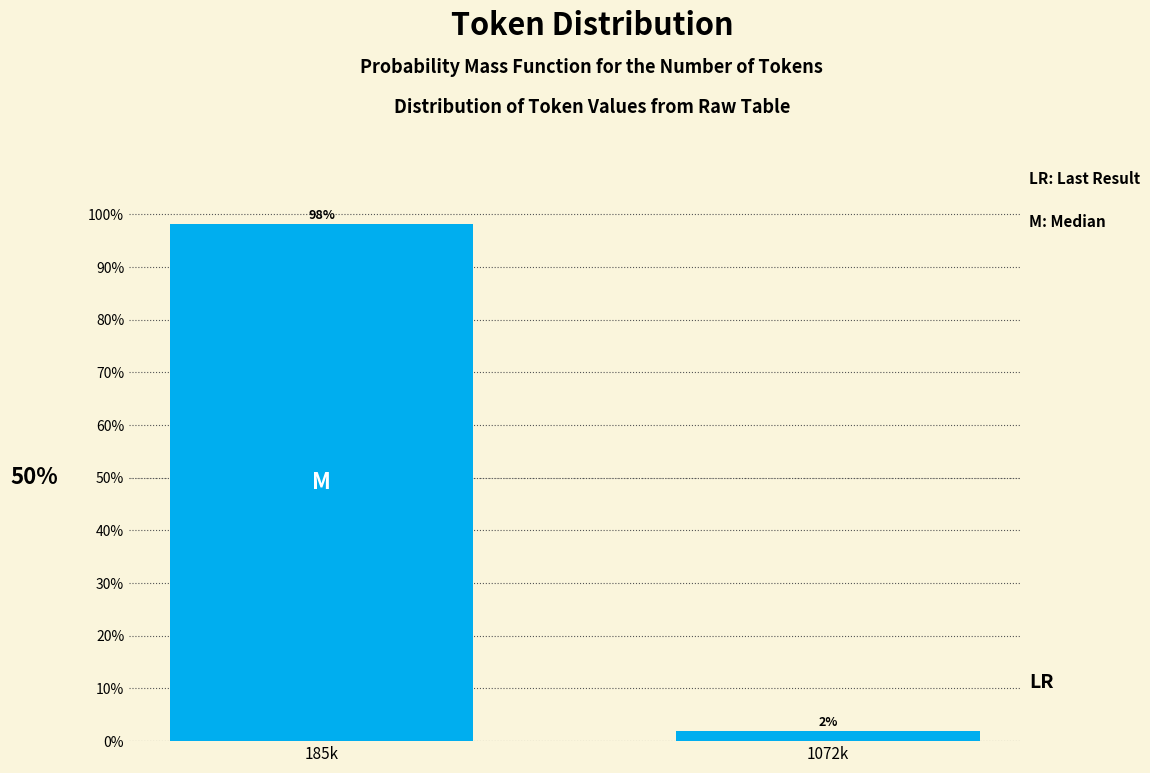

Which has a higher value, 1072k or 185k?

185k